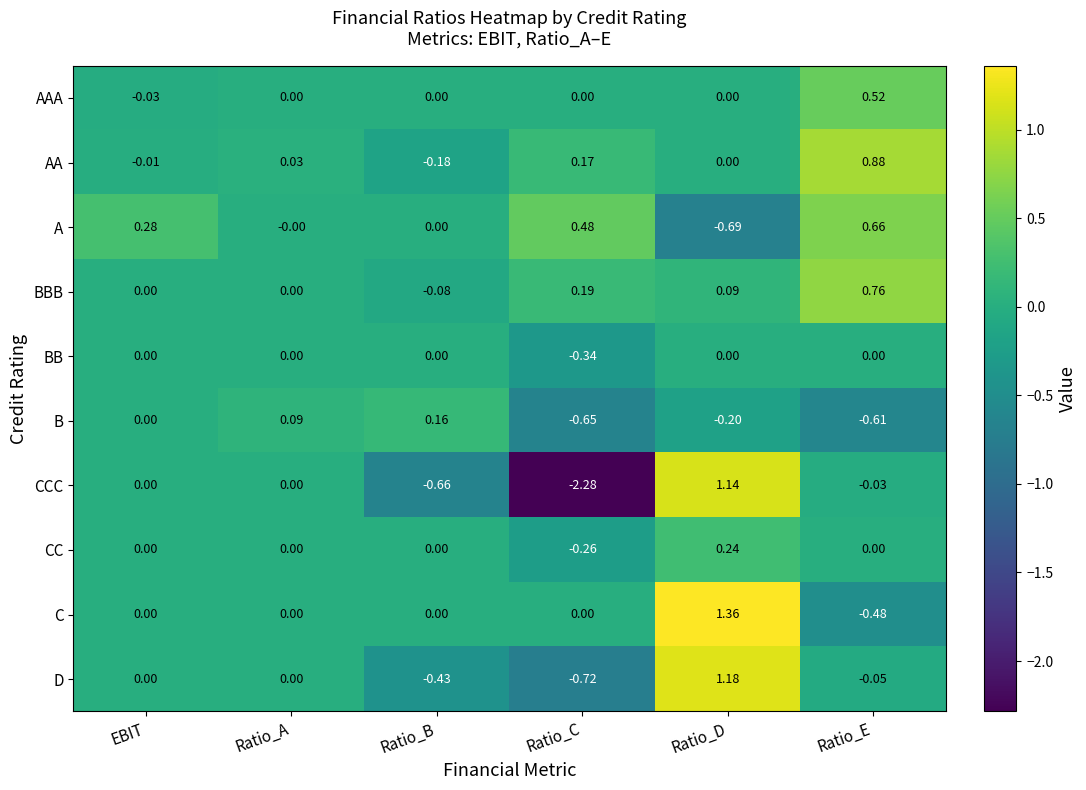

At which label does CC reach its peak?

Ratio_D